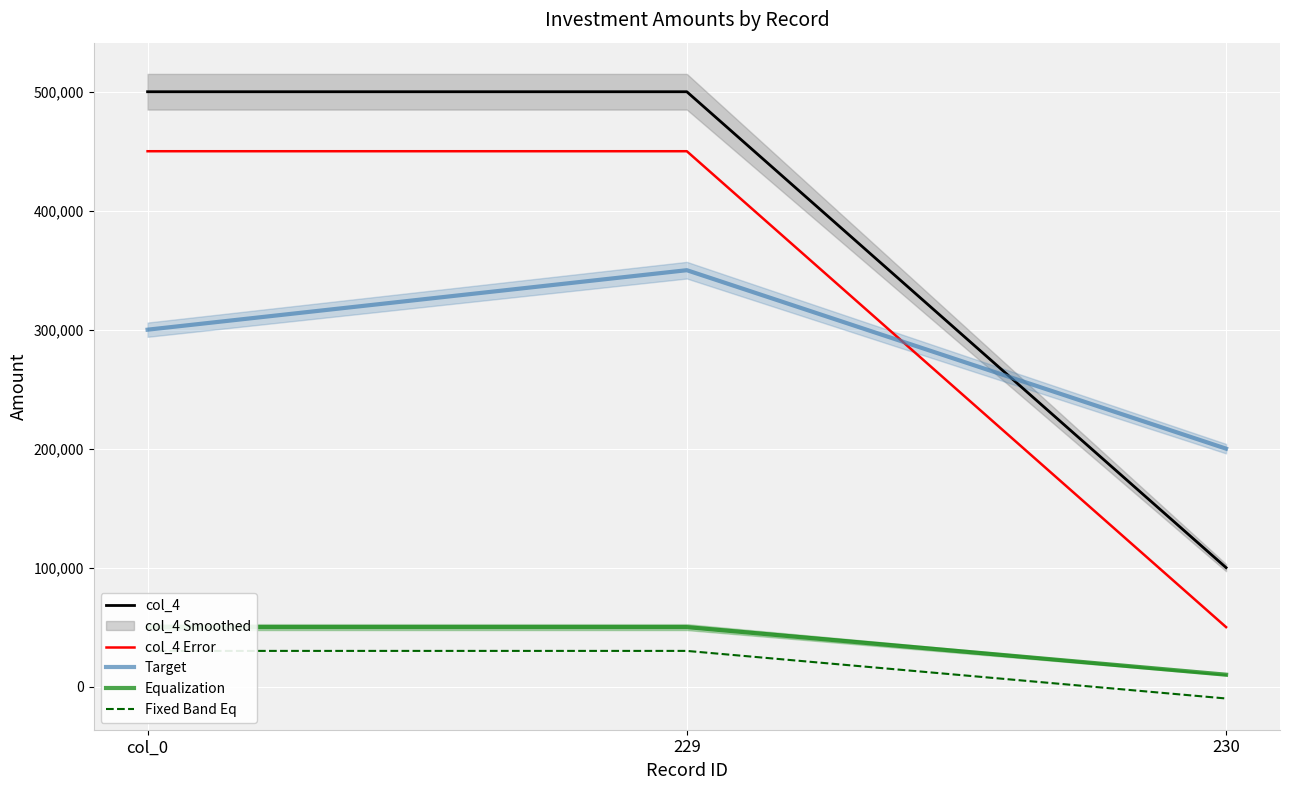

List the labels in order of Equalization value, largest first.

col_0, 229, 230